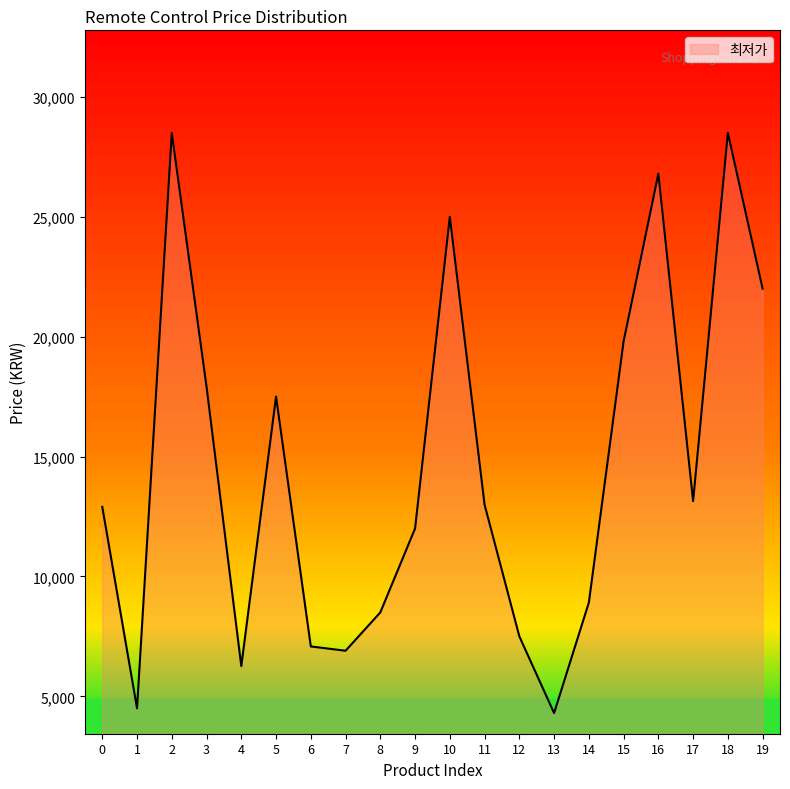

What is the minimum value shown in the chart?

4300